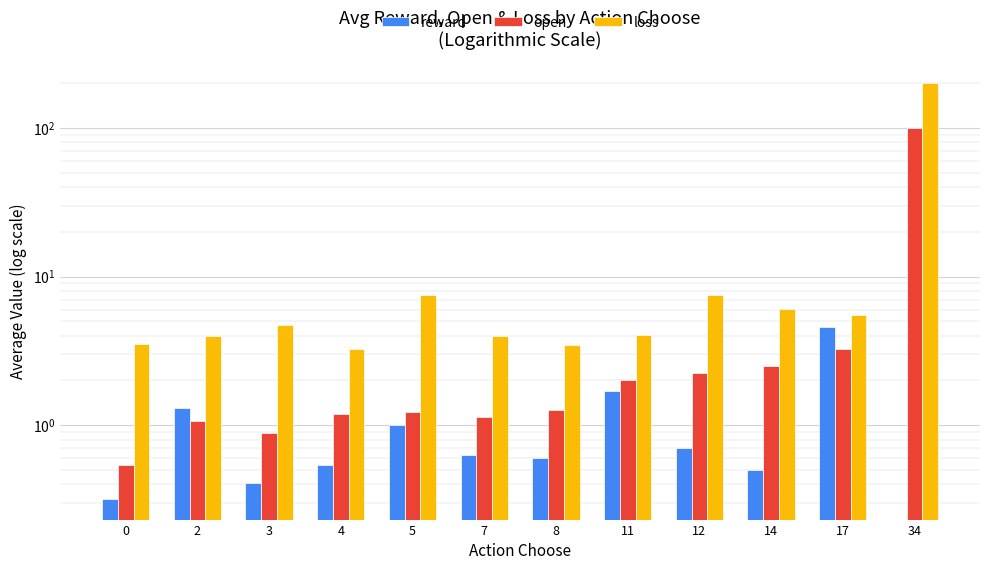

At which label does reward reach its peak?

17